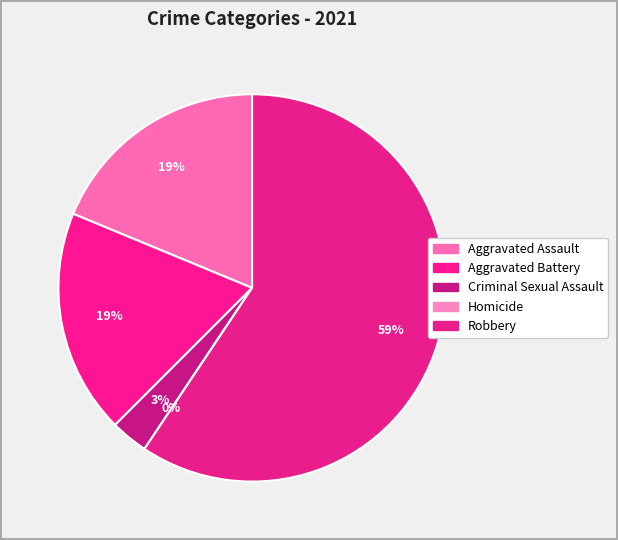

The Robbery slice represents 59% of the pie. True or false?

True